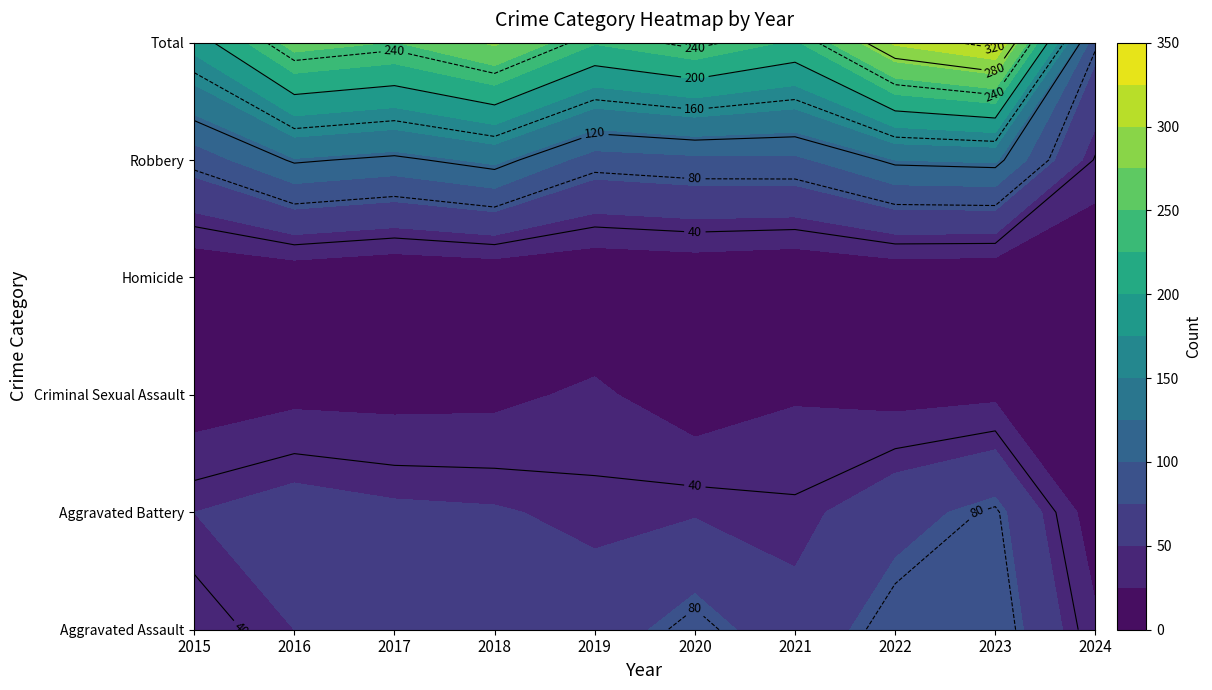

What is the difference between the maximum and minimum values in the Total series?

246